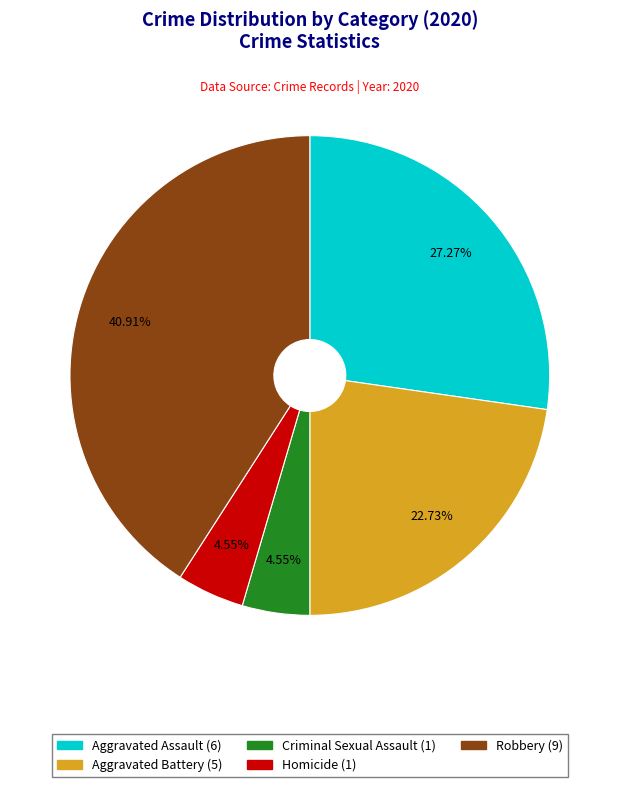

Rank the categories by value from lowest to highest.

Criminal Sexual Assault, Homicide, Aggravated Battery, Aggravated Assault, Robbery